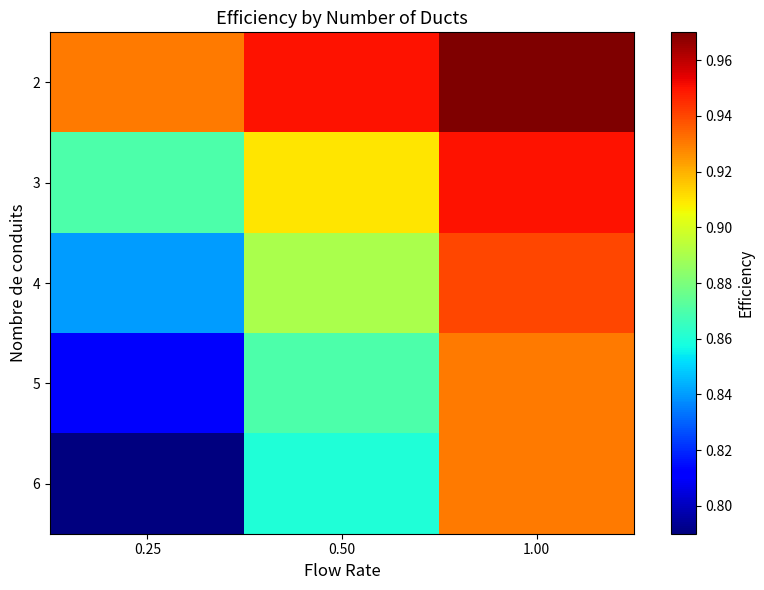

Count the number of data series in this chart.

5